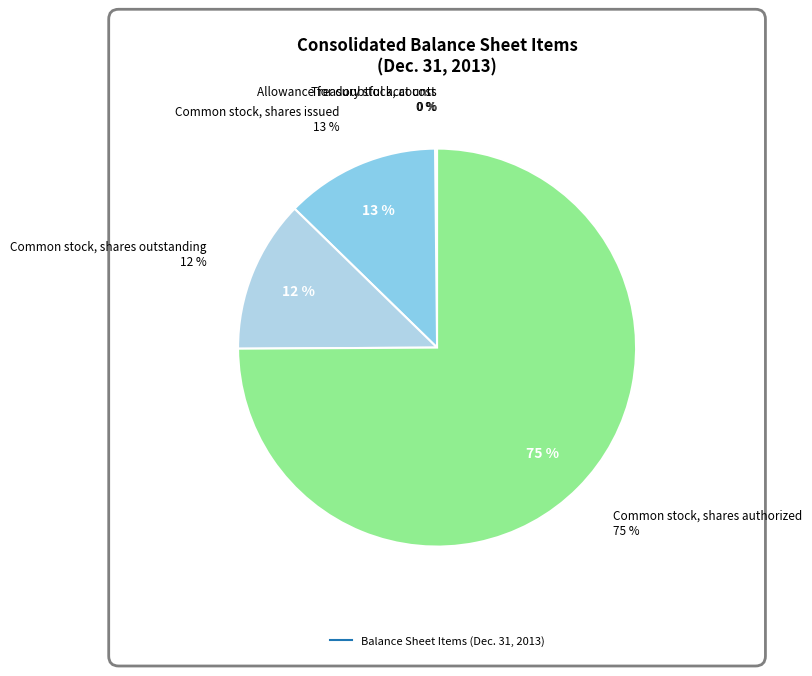

How many slices are in this pie chart?

5